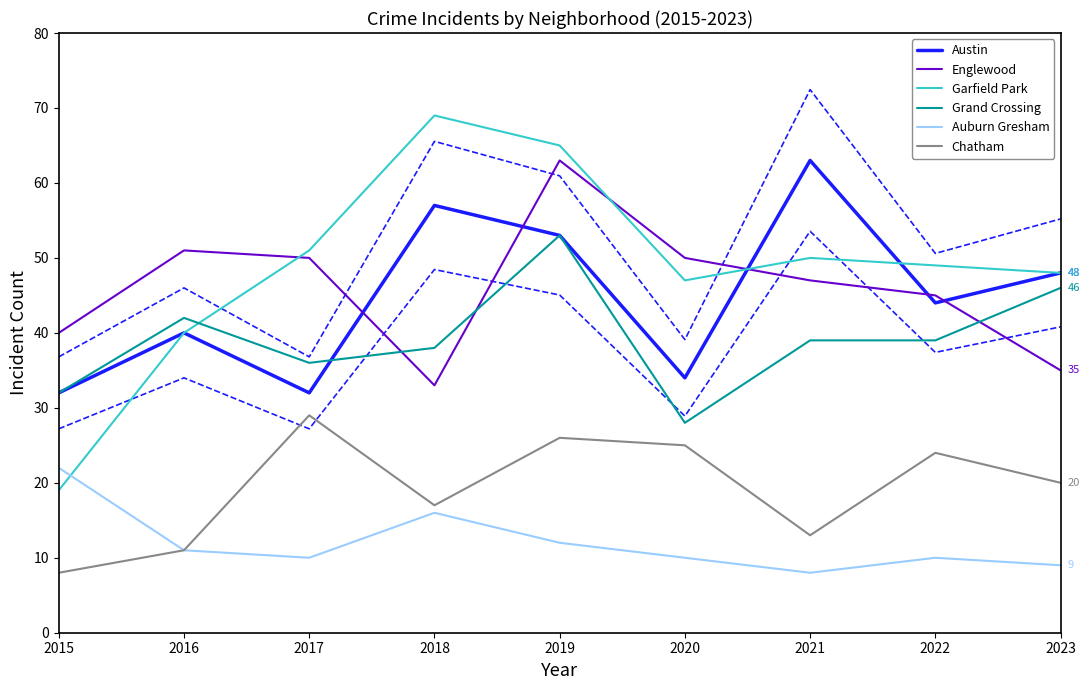

Where is the first local minimum for Garfield Park?

2020